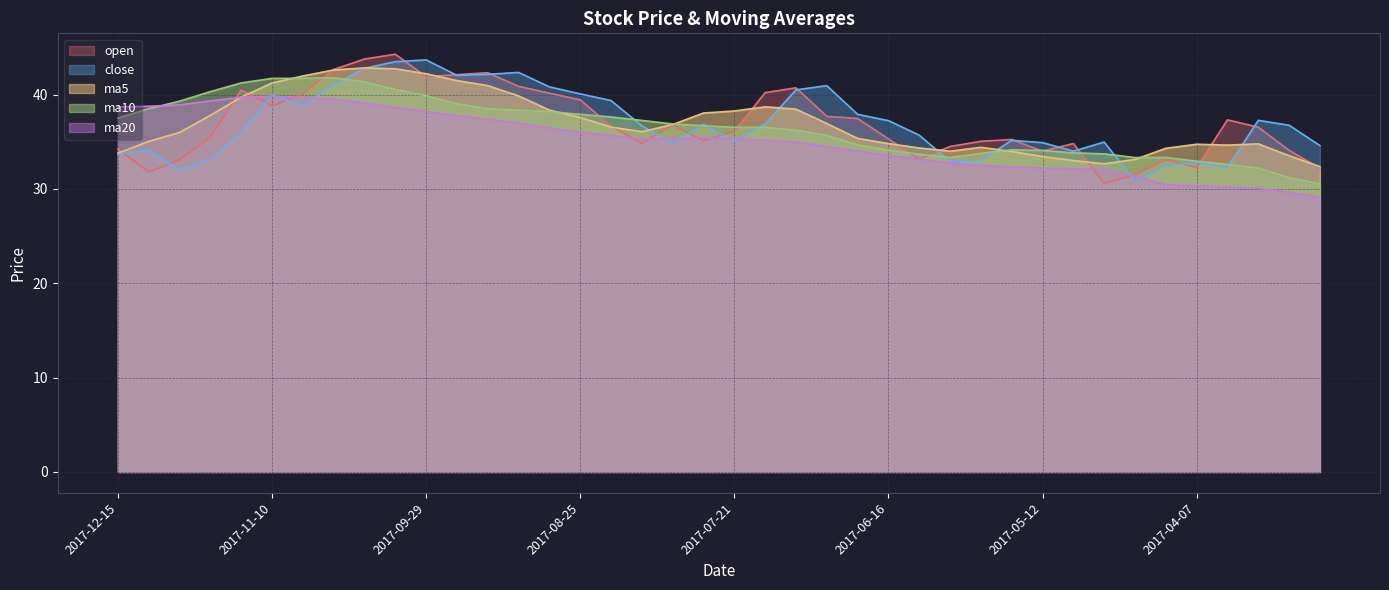

What is the total value across all series at 2017-10-13?

209.7